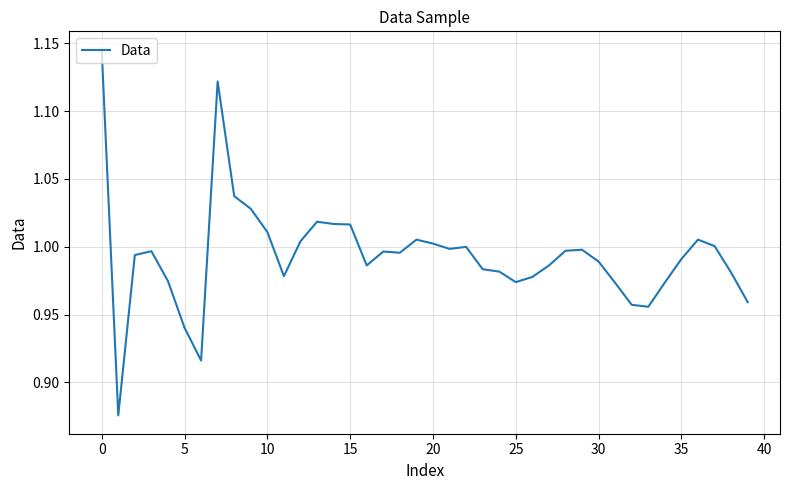

True or false: the data has more than 0 interior local peaks.

True